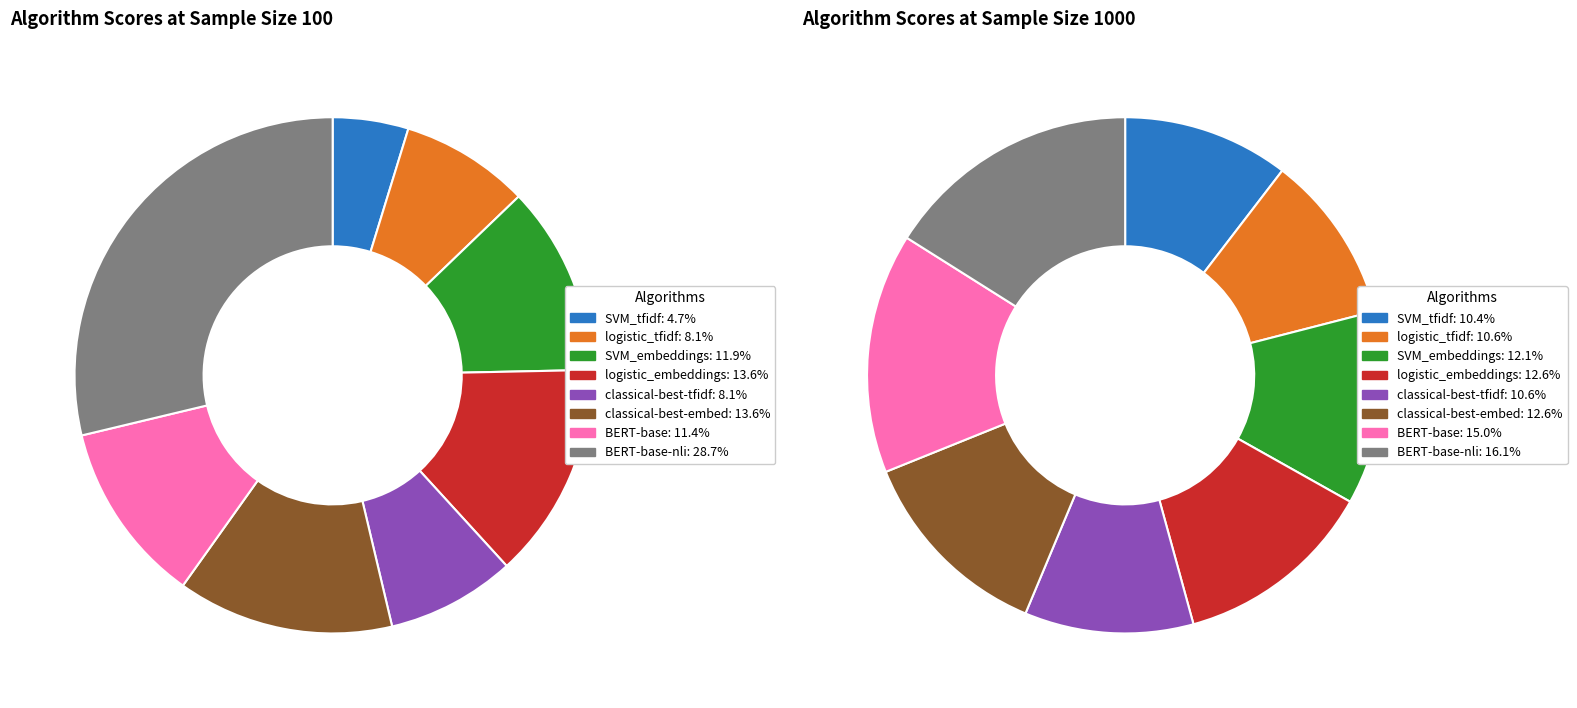

What percentage is the 7 slice, to the nearest percent?

29%